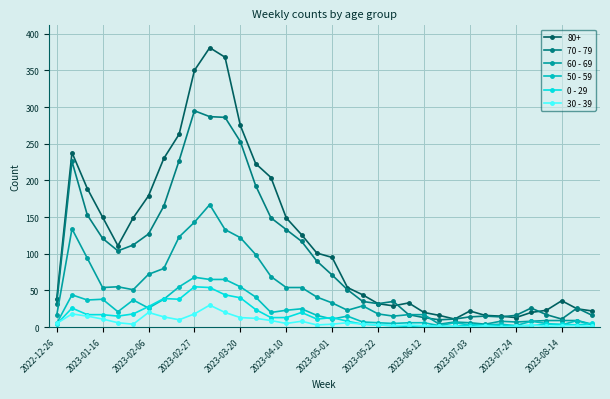

True or false: 70 - 79 and 30 - 39 intersect in this chart.

False